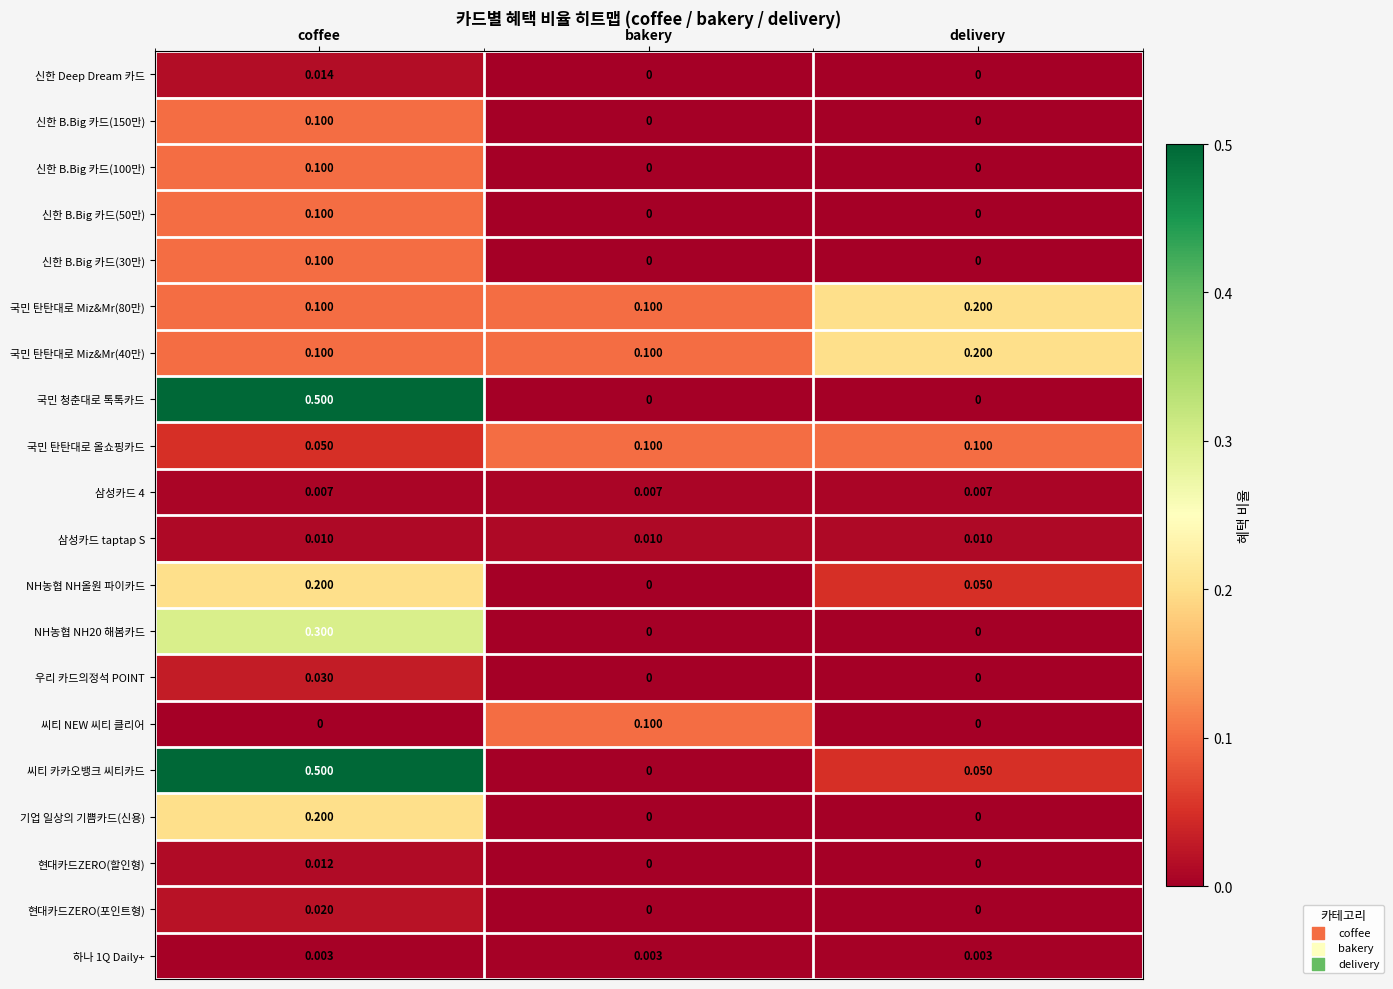

List the labels in order of 씨티 카카오뱅크 씨티카드 value, smallest first.

bakery, delivery, coffee